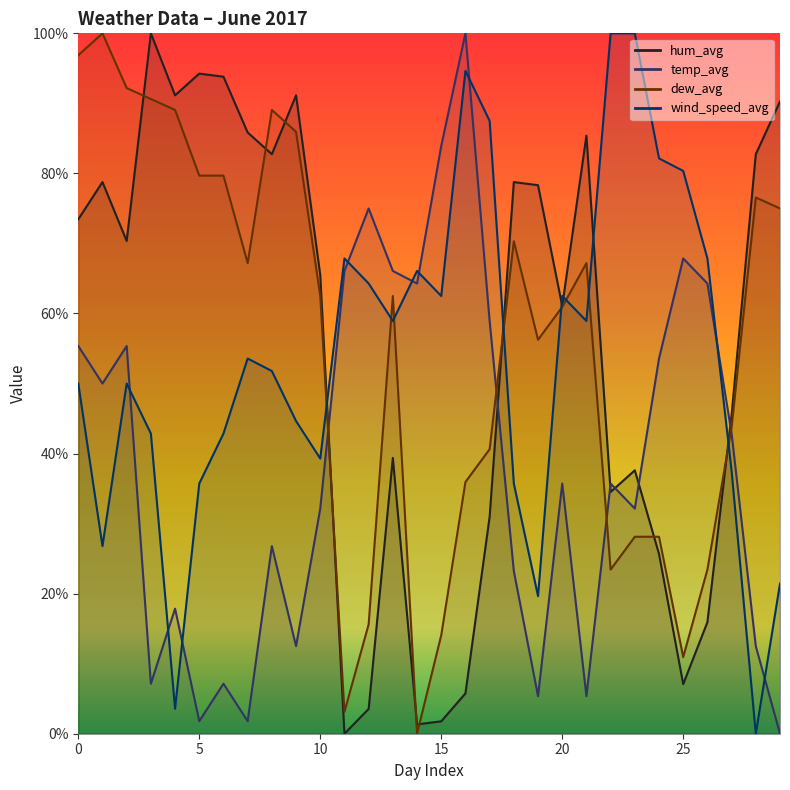

Which series has the widest spread of values?

hum_avg